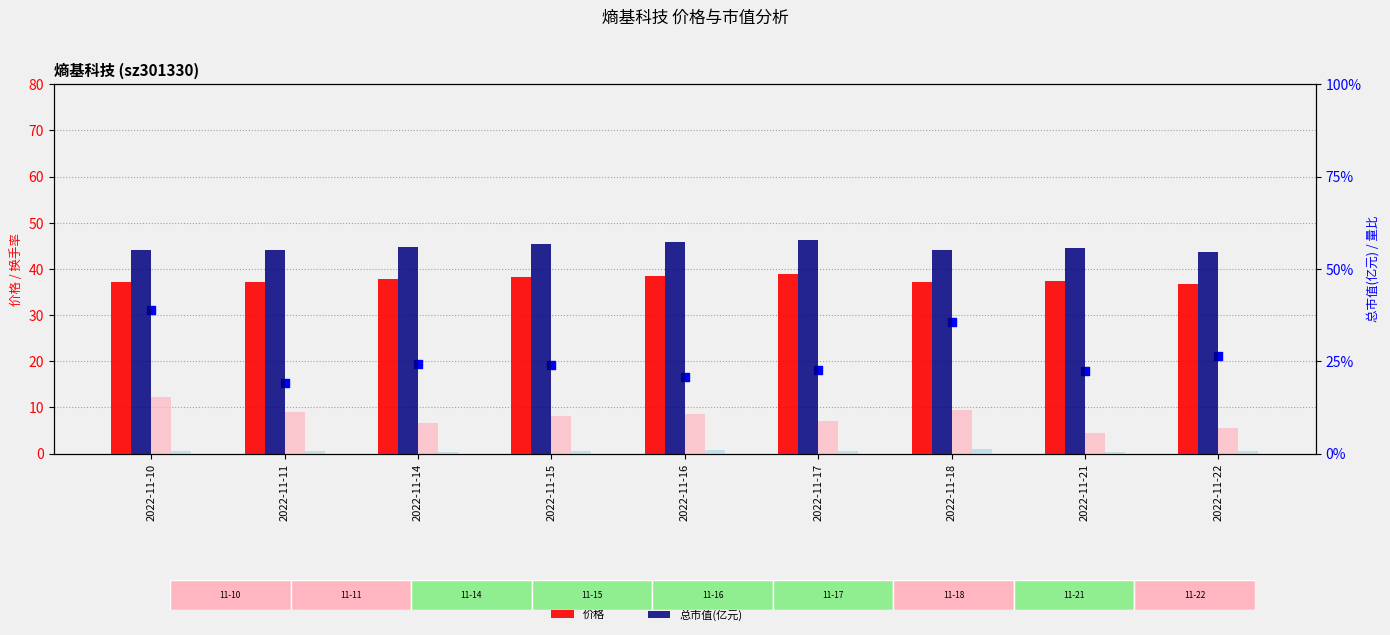

What are all the series names shown in the legend?

价格, 换手率, 涨跌幅%, 总市值(亿元), 量比